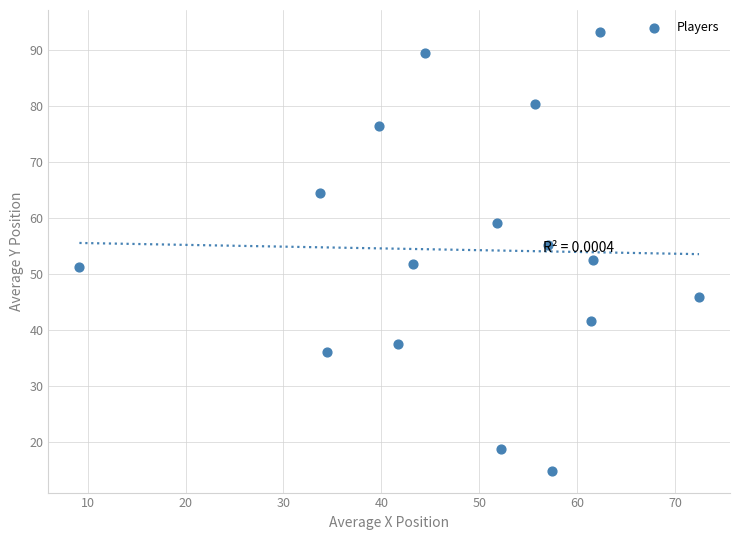

What is the range of Y values (max minus min)?

78.4